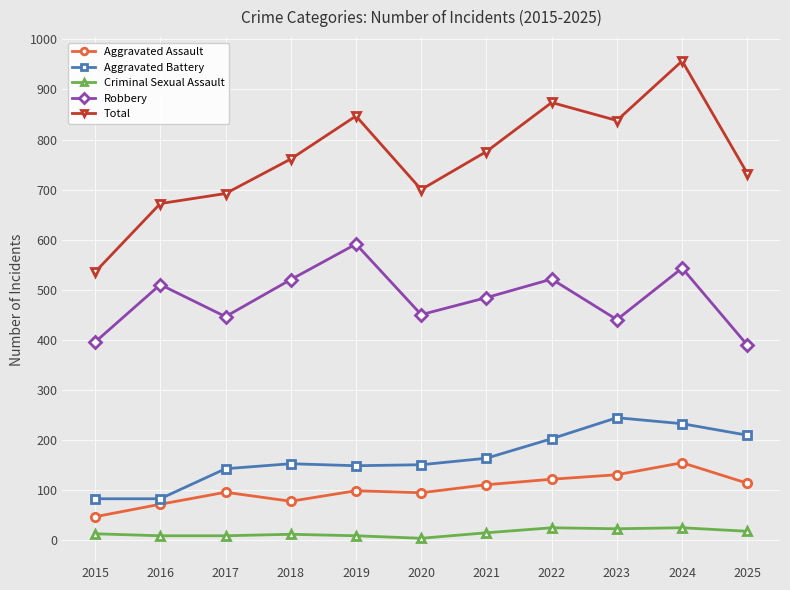

The value of Aggravated Battery at 2018 is 152. True or false?

True